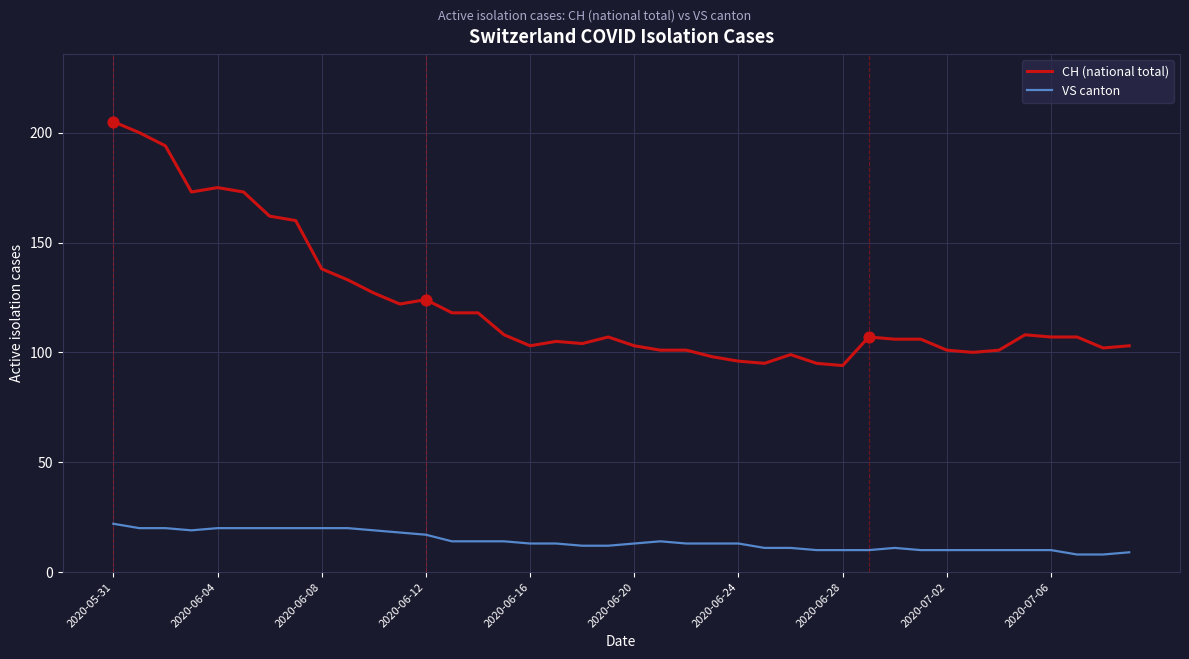

Which series has the largest total across all categories?

CH (national total)